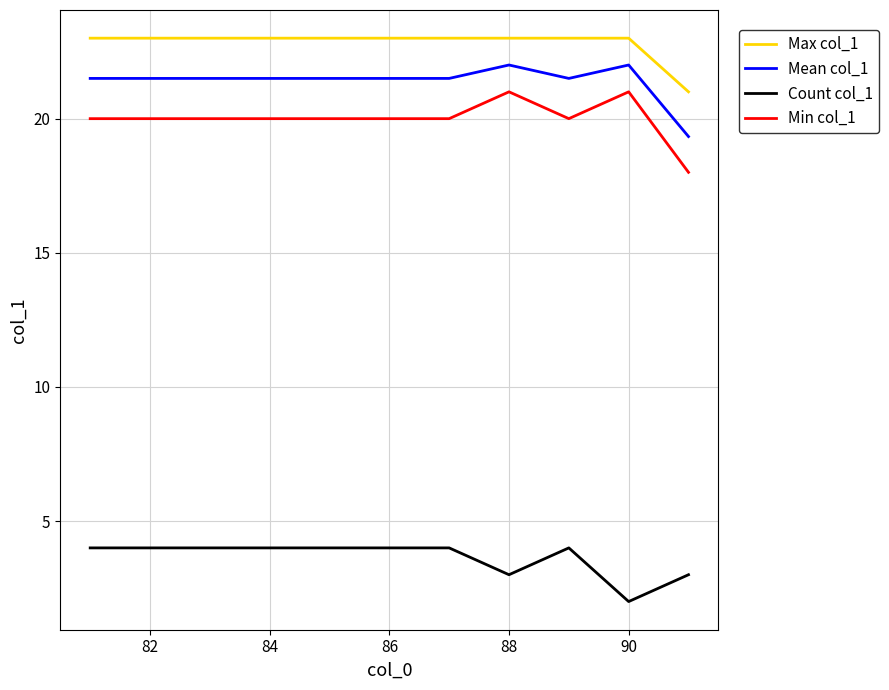

Reading left to right, transcribe all the data shown in this chart.

Max col_1: 23.0	23.0	23.0	23.0	23.0	23.0	23.0	23.0	23.0	23.0	21.0
Mean col_1: 21.5	21.5	21.5	21.5	21.5	21.5	21.5	22.0	21.5	22.0	19.3
Count col_1: 4.0	4.0	4.0	4.0	4.0	4.0	4.0	3.0	4.0	2.0	3.0
Min col_1: 20.0	20.0	20.0	20.0	20.0	20.0	20.0	21.0	20.0	21.0	18.0